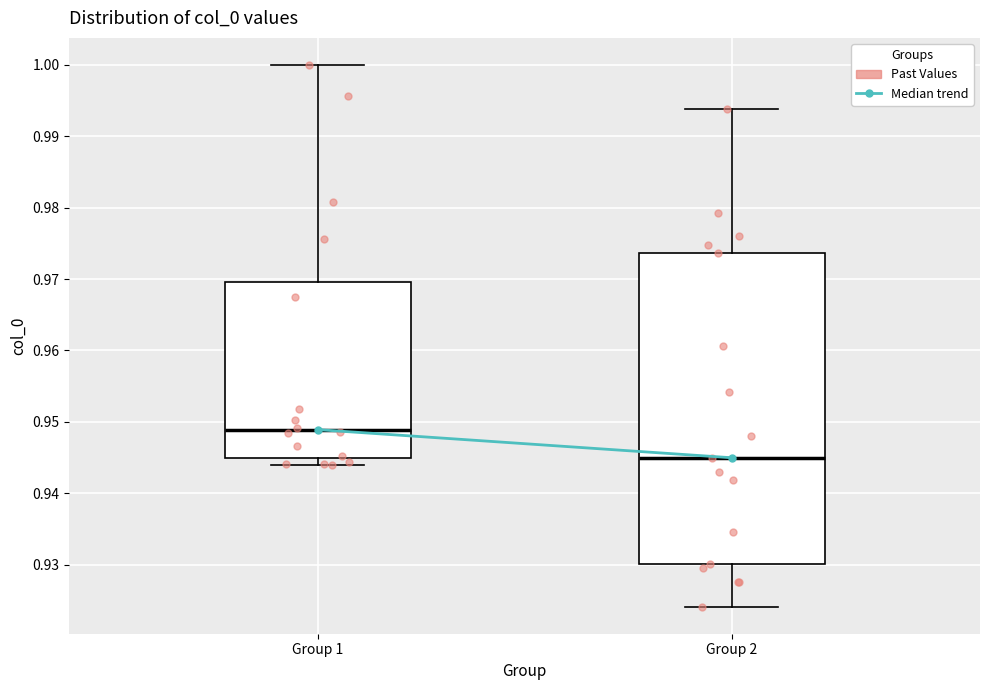

Reading left to right, read every box against the y-axis: the position of its median line, the range the box covers, and the ends of its whiskers. The values are not printed on the chart, so give them approximately, as read against the axis.

Group 1: median 0.949, box 0.945 to 0.970, whiskers 0.944 to 1.000
Group 2: median 0.945, box 0.930 to 0.974, whiskers 0.924 to 0.994